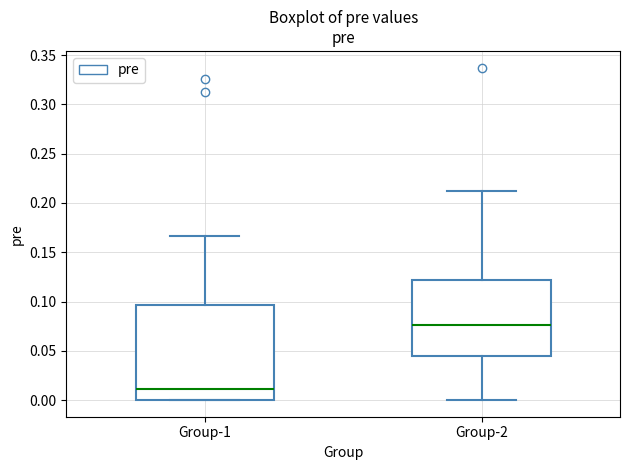

Reading left to right, read every box against the y-axis: the position of its median line, the range the box covers, and the ends of its whiskers. The values are not printed on the chart, so give them approximately, as read against the axis.

Group-1: median 0.010, box 0.000 to 0.095, whiskers 0.000 to 0.165
Group-2: median 0.075, box 0.045 to 0.120, whiskers 0.000 to 0.210